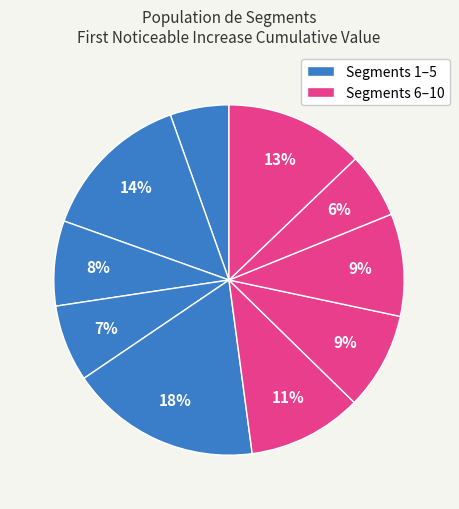

To the nearest percent, what is the average slice percentage?

10%